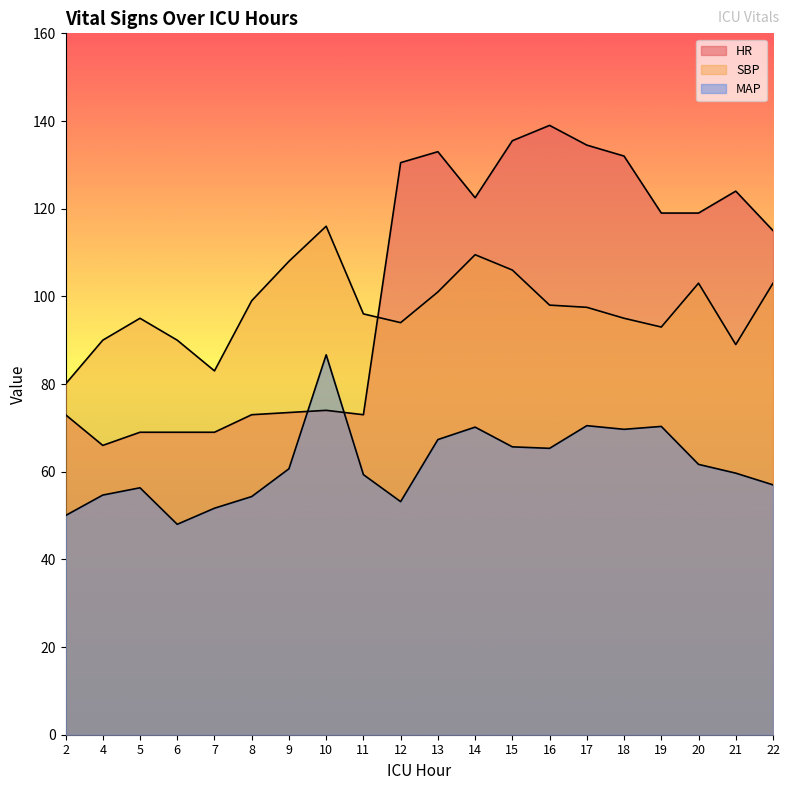

Rank the series at 8 from highest to lowest value.

SBP, HR, MAP